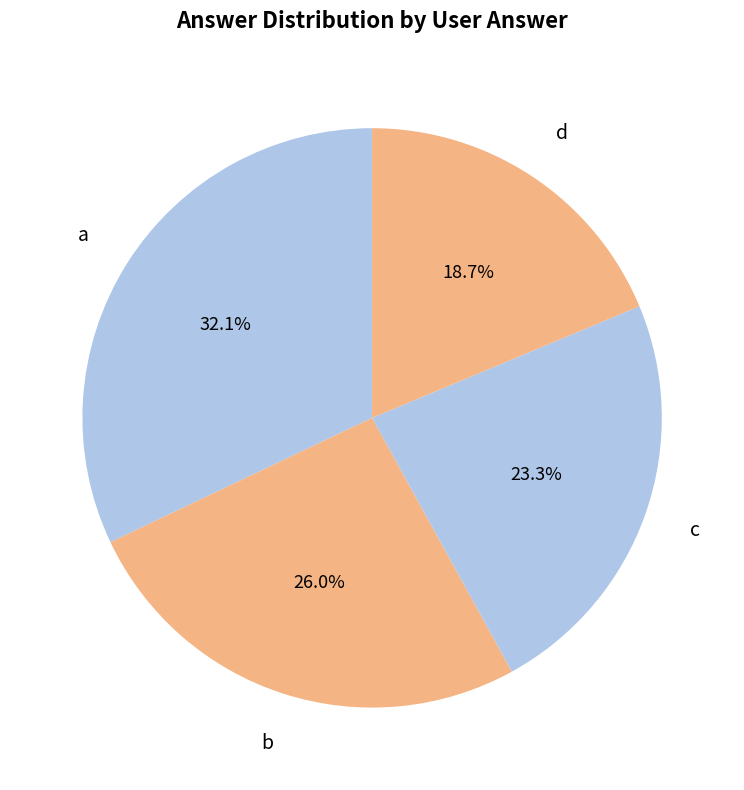

What is the largest slice in the pie chart?

a